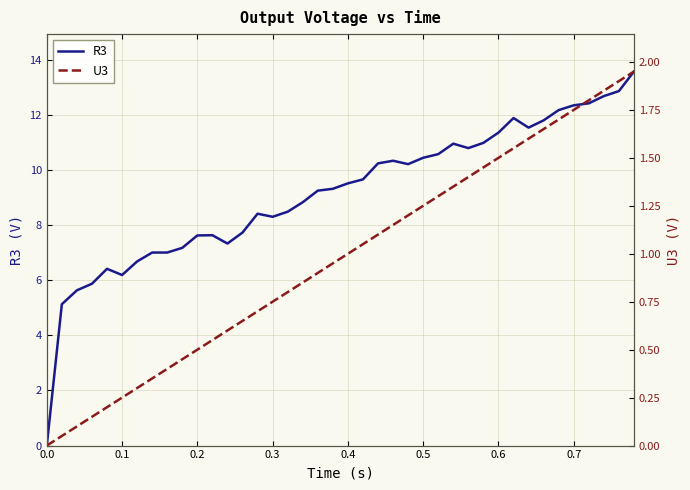

What is the maximum value for R3?

13.6